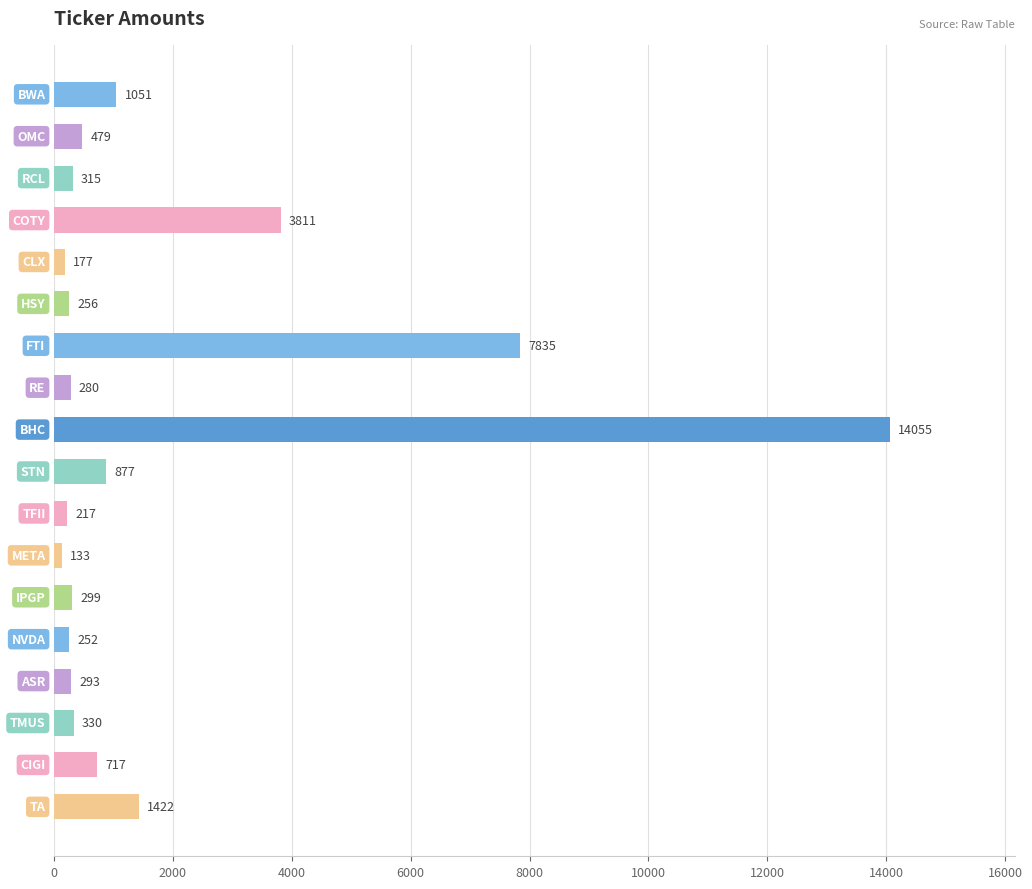

What is the smallest value displayed?

133